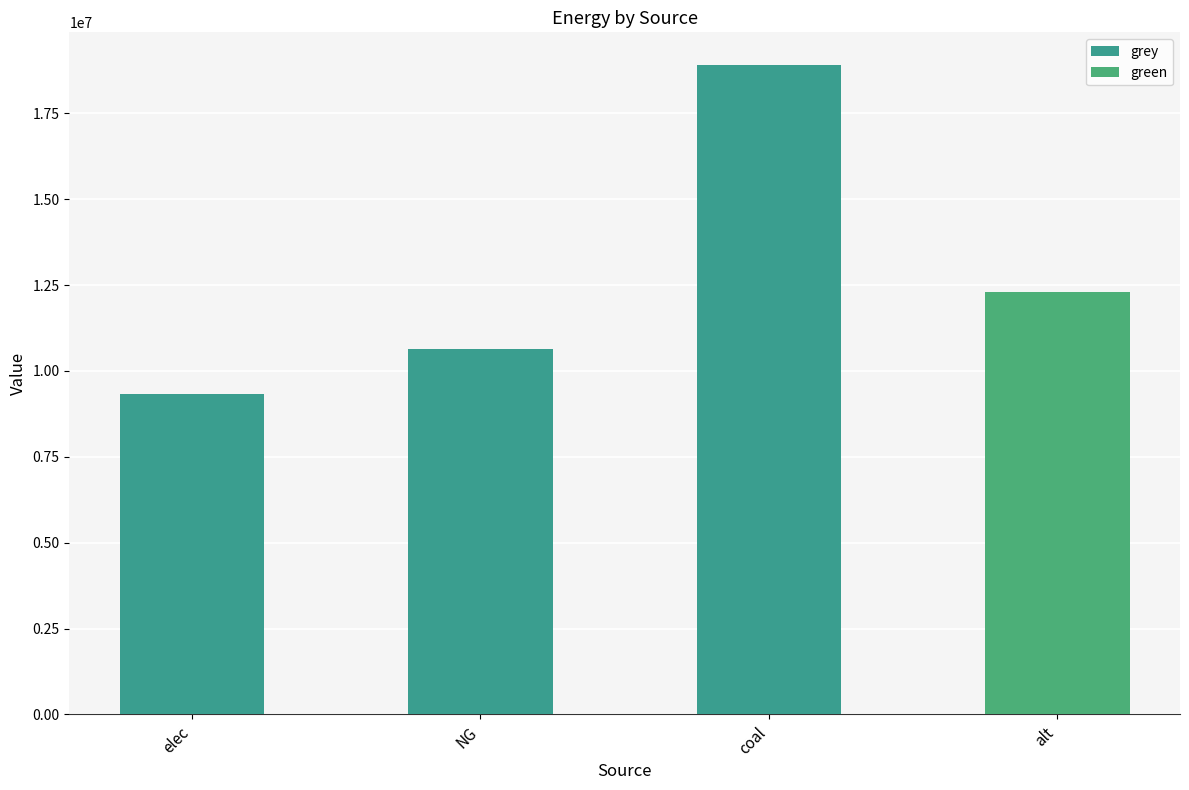

Does the chart contain stacked bars?

No